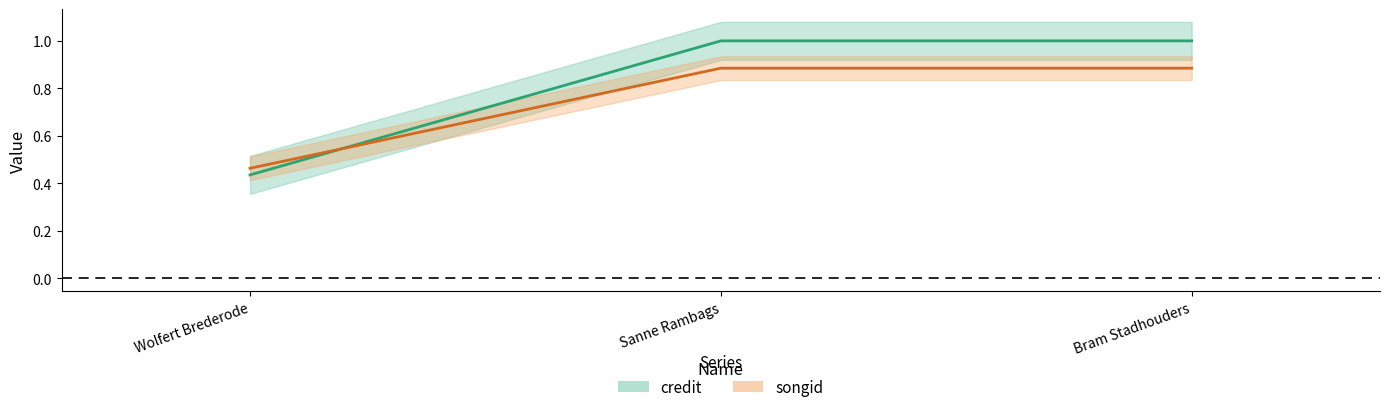

How many distinct data groups are displayed?

2